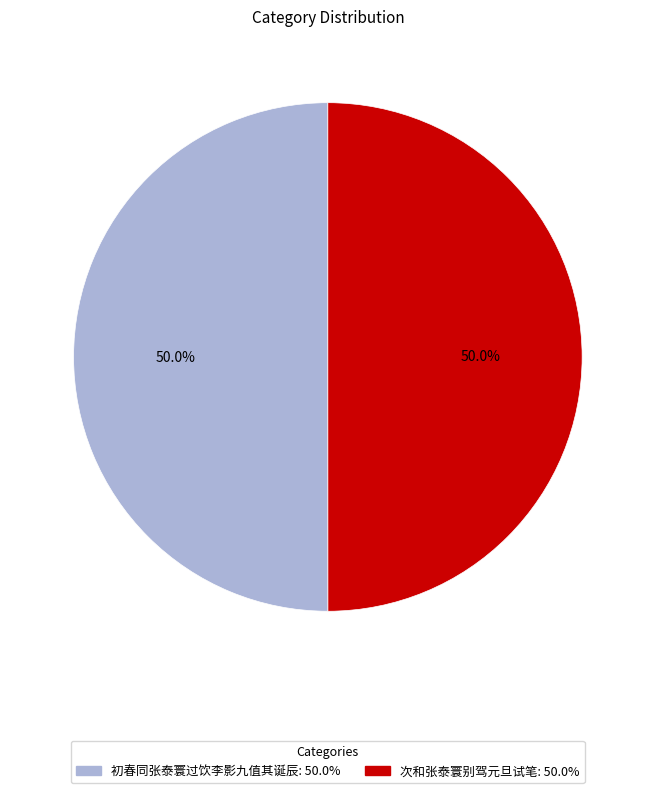

What percentage is NOT represented by 次和张泰寰别驾元旦试笔?

50.0%